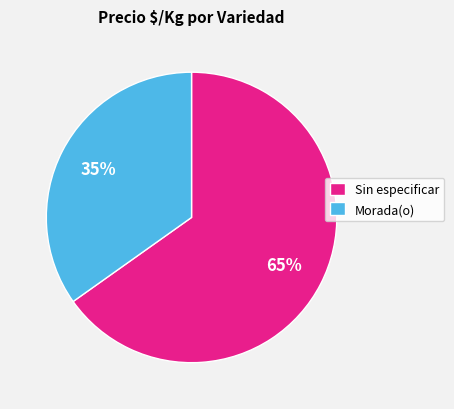

How many slices are in this pie chart?

2